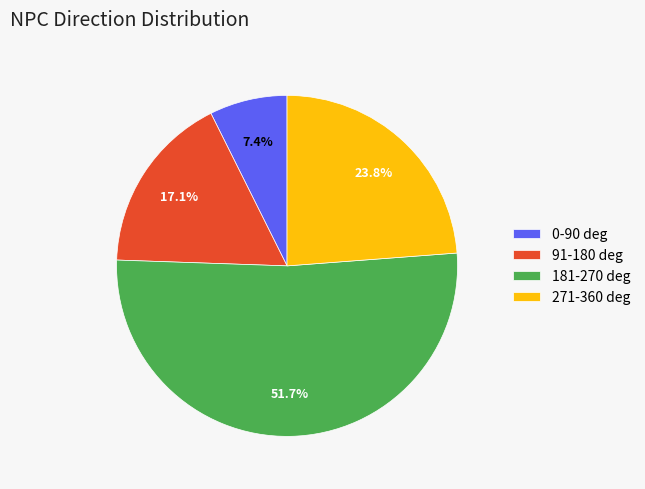

What is the largest slice in the pie chart?

181-270 deg